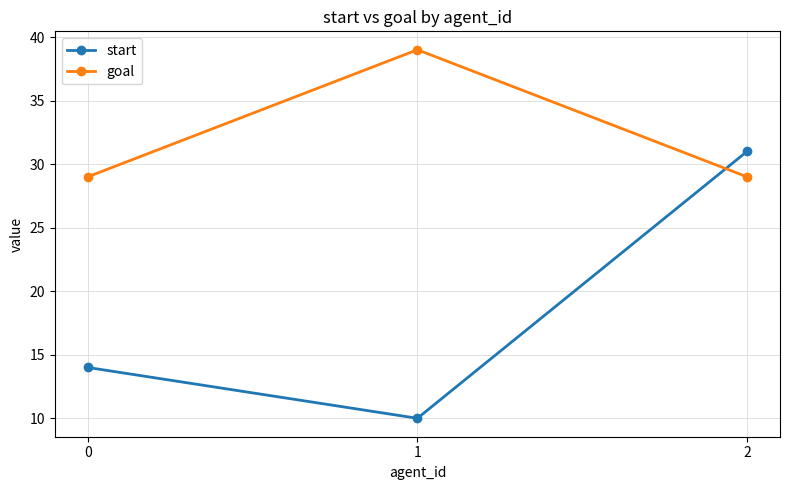

List the series in order of their overall mean, highest first.

goal, start